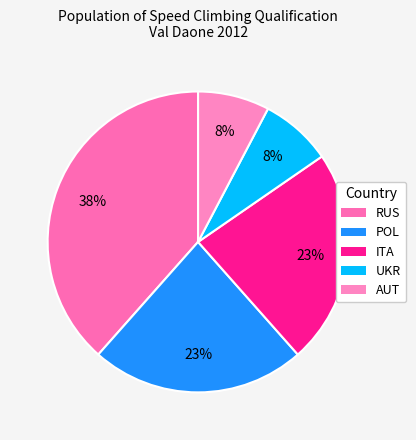

To the nearest percent, what is the difference between the UKR and ITA slice percentages?

15%